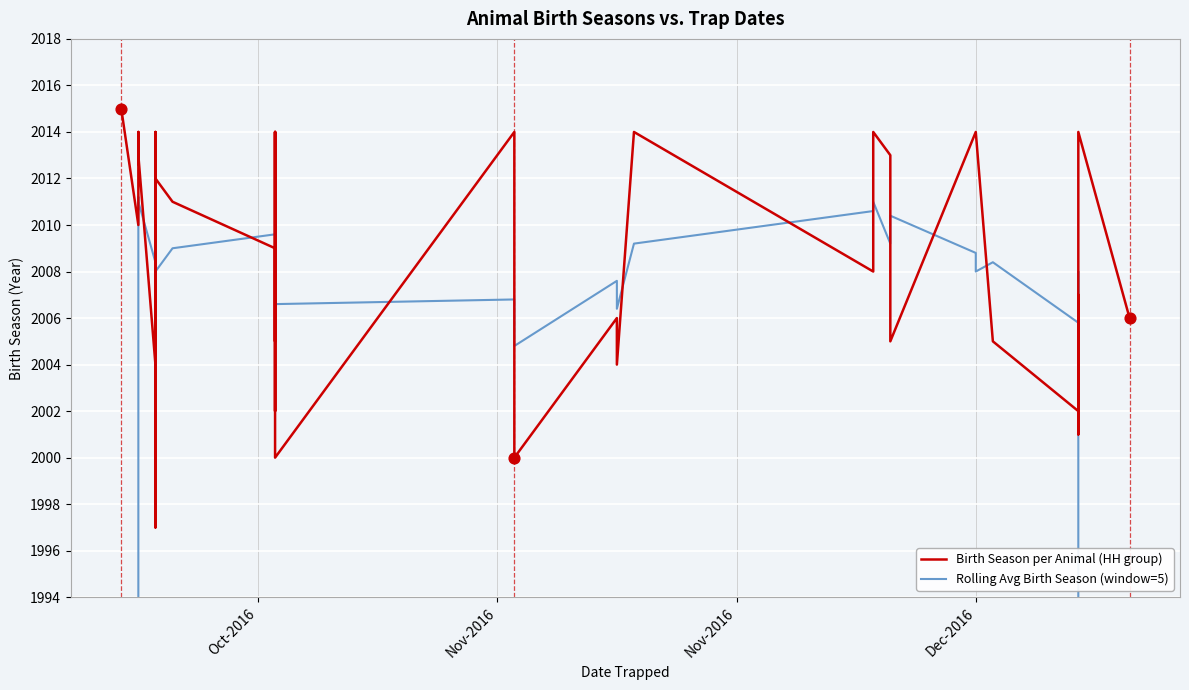

At how many categories does at least one series exceed 1297?

37